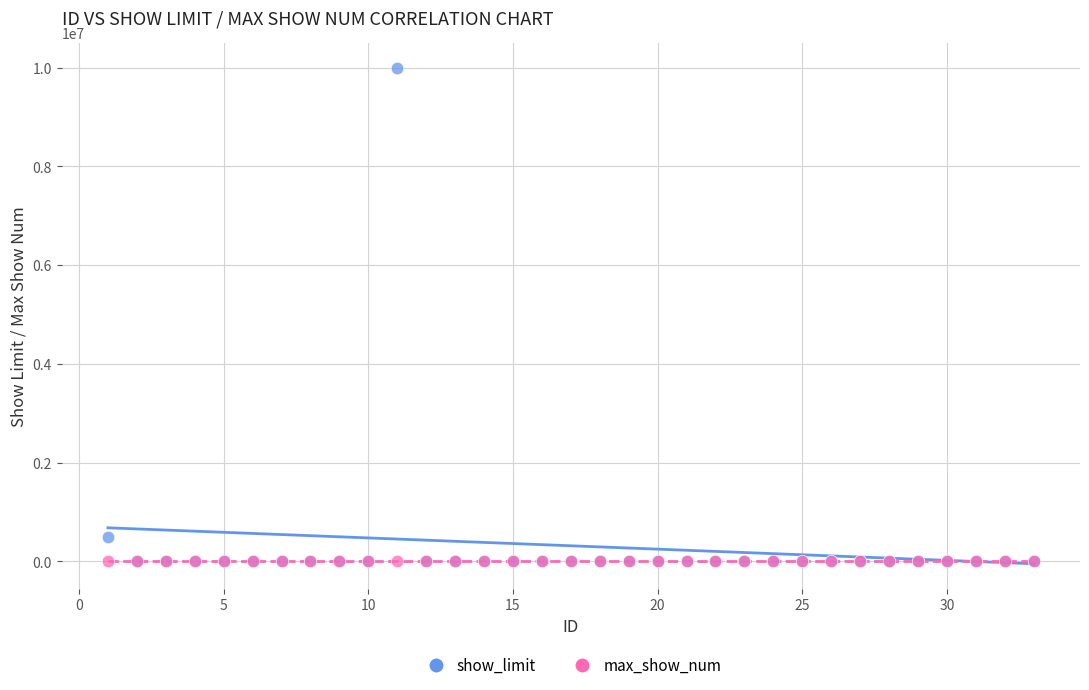

Across all series, what Y value is closest to 5000000?

500000.0